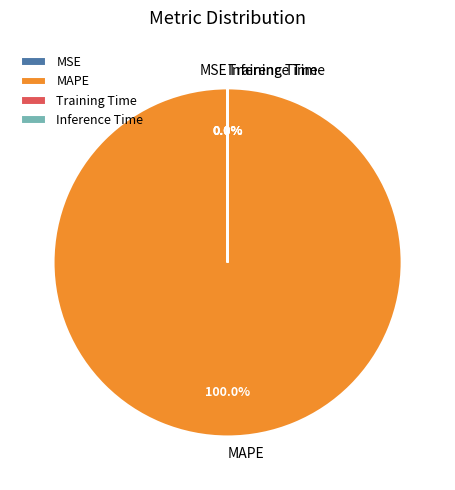

How many slices are in this pie chart?

4